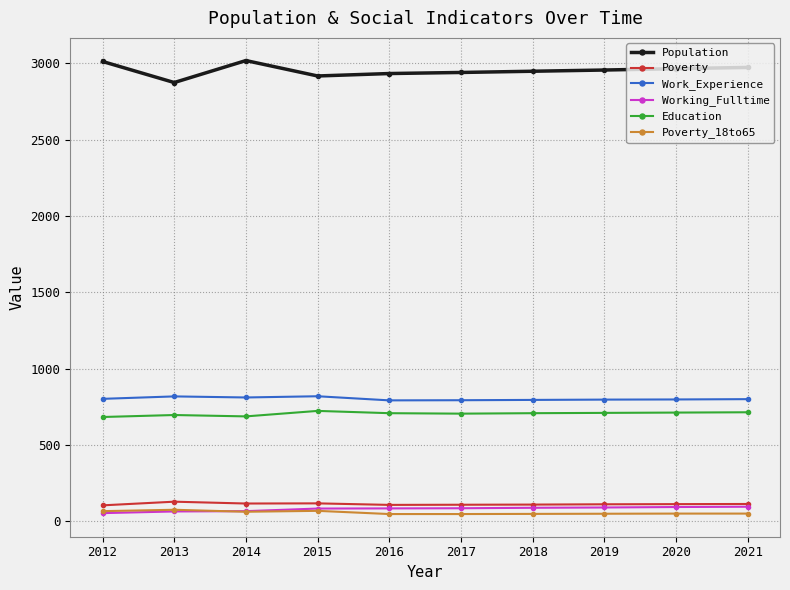

What is the value of the Population point at the 2nd from the left?

2875